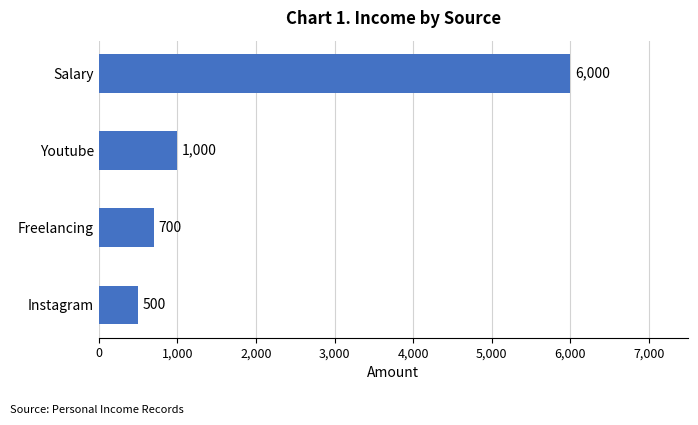

Is it true that the value at Youtube is 644?

False